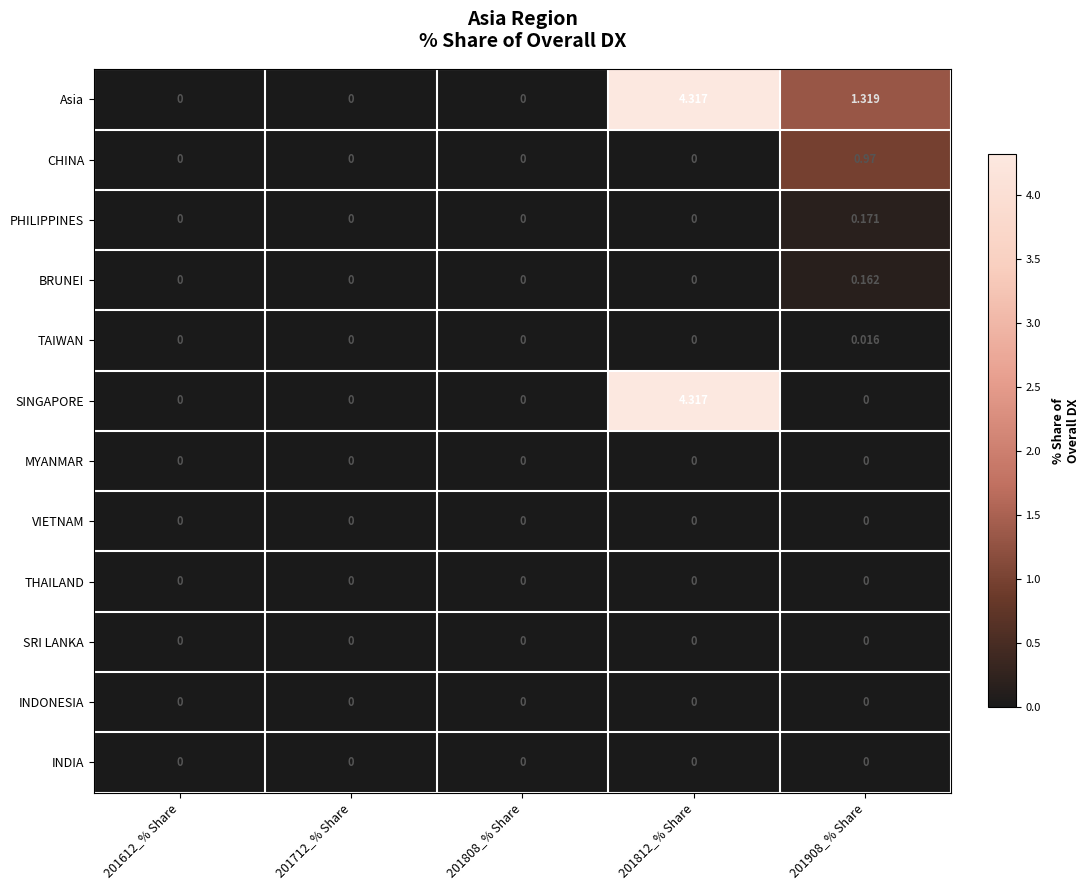

Between 201712_% Share and 201908_% Share, which series saw the biggest shift?

Asia